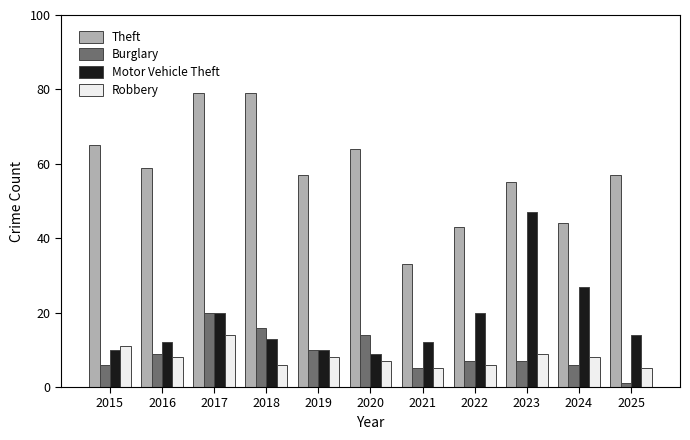

What is the average value of the Burglary series?

9